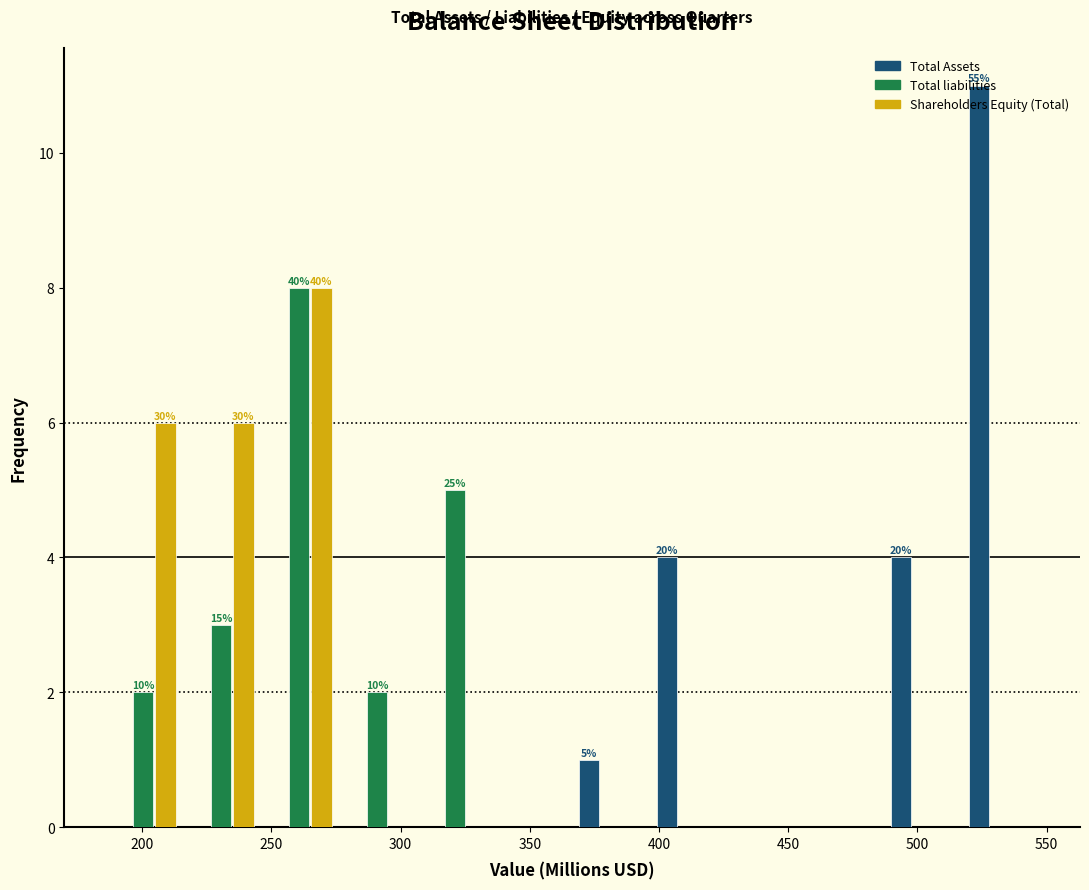

In the Total liabilities series, which range on the x-axis has the tallest bar?

245 to 275